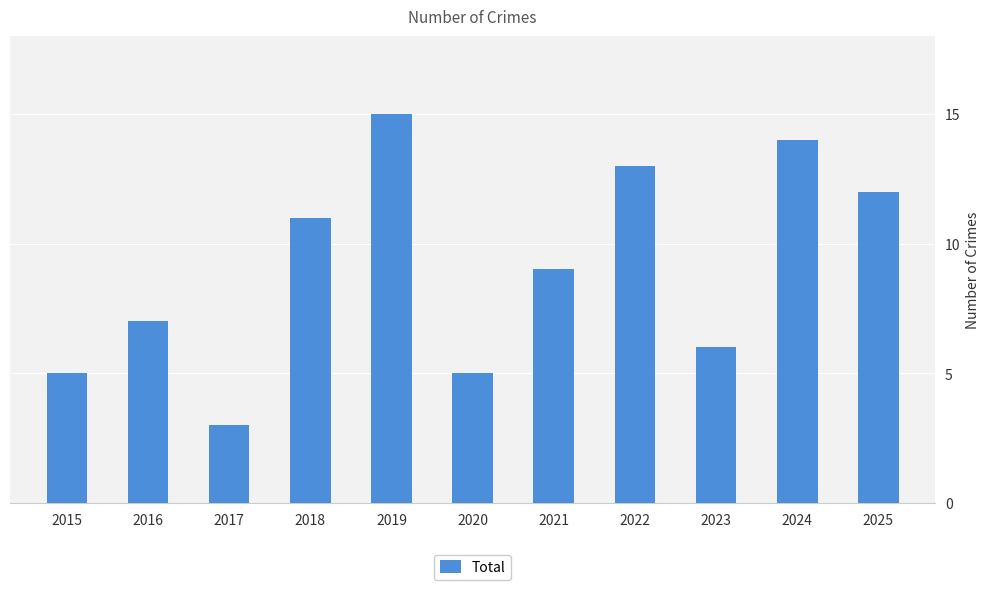

Reading right to left, transcribe all the data shown in this chart.

12	14	6	13	9	5	15	11	3	7	5